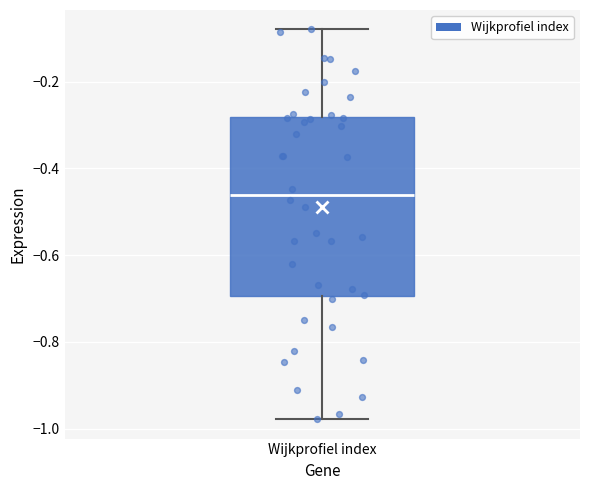

Transcribe this box plot: give where the median line is, the range the box spans, and where the two whiskers end, as read against the y-axis. The values are not printed on the chart, so give them approximately, as read against the axis.

median -0.46, box -0.70 to -0.28, whiskers -0.98 to -0.08